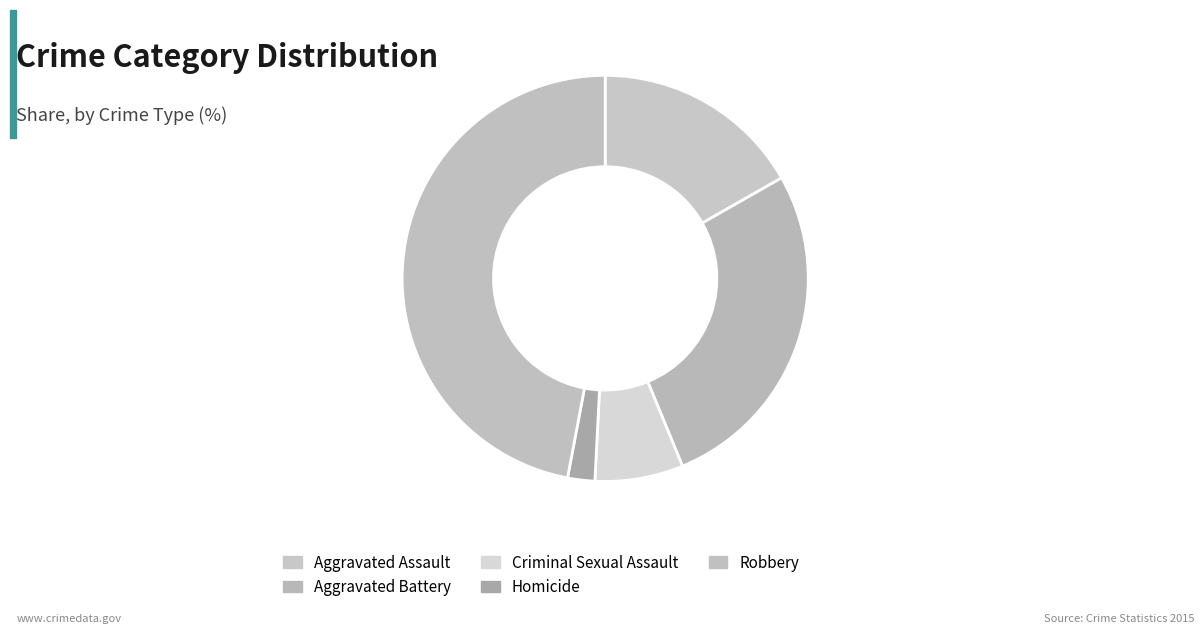

The Aggravated Assault slice represents 17% of the pie. True or false?

True